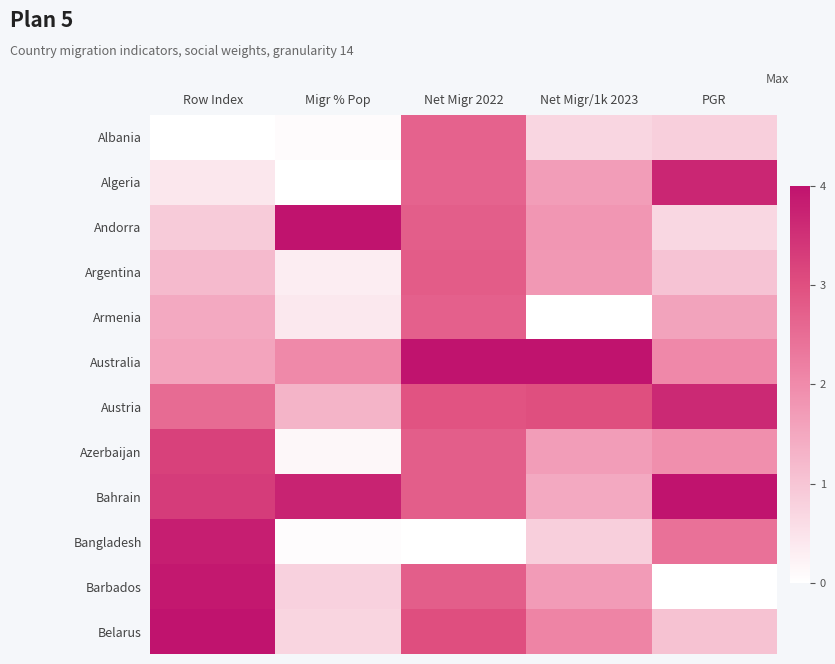

Which has a higher value, Row Index or Net Migr 2022?

Net Migr 2022